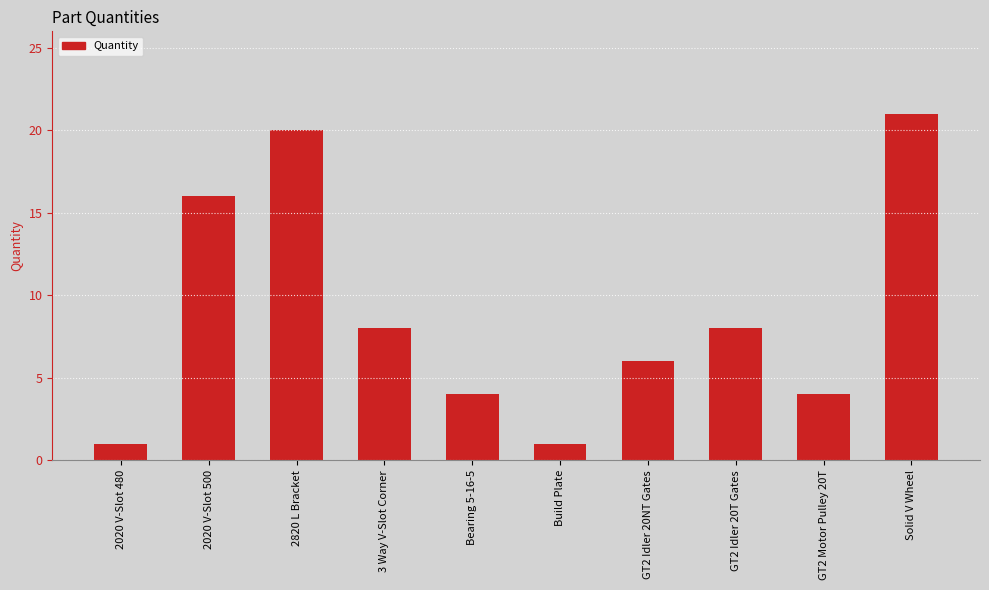

What is the average value?

9